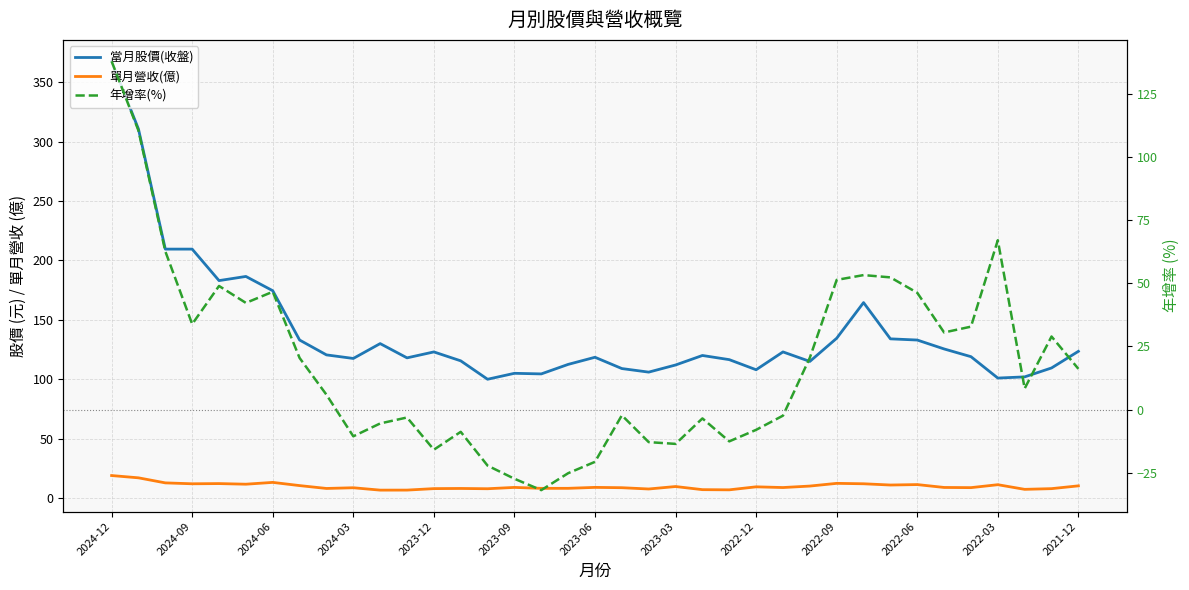

At which label does 當月股價(收盤) first exceed 120?

2024-12